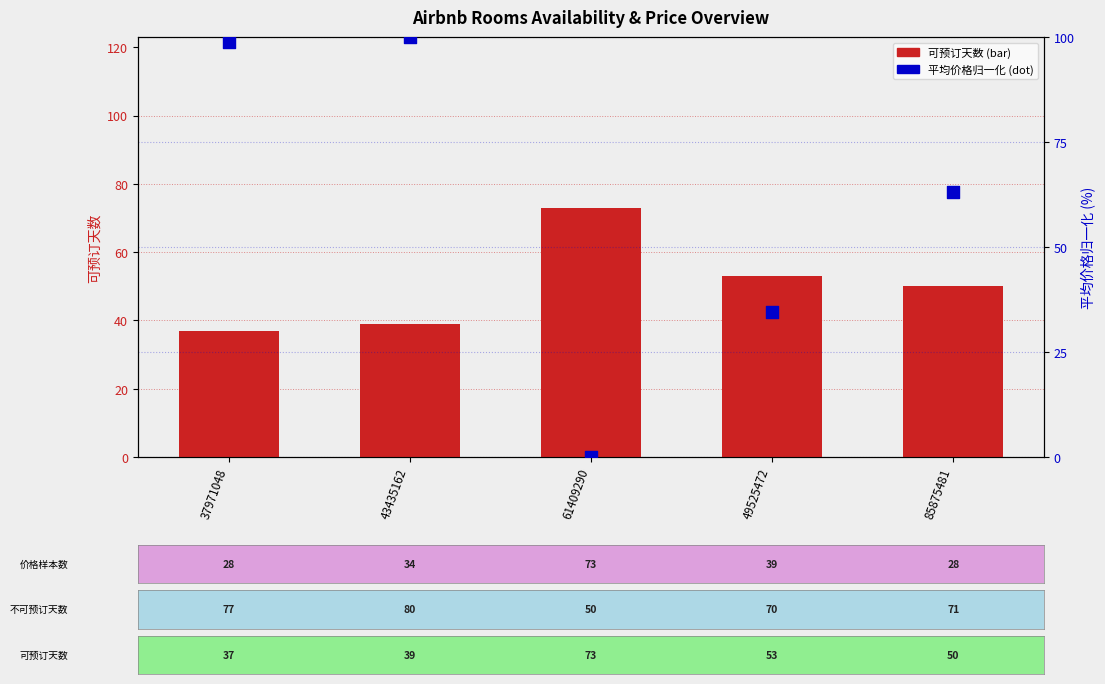

What is the total value across all series at 37971048?

135.8